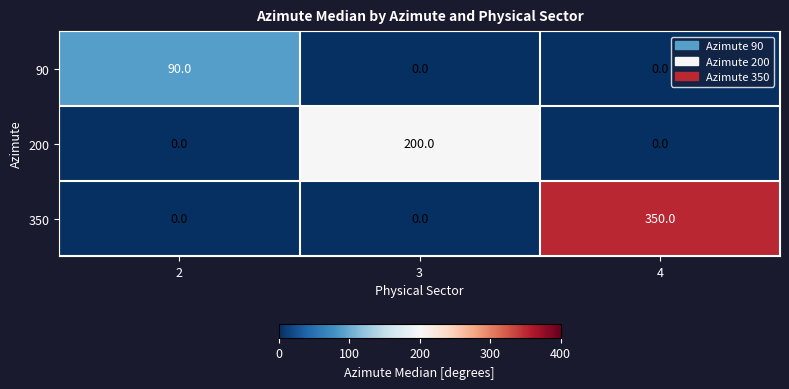

Rank the series by their maximum value, from lowest to highest.

90, 200, 350